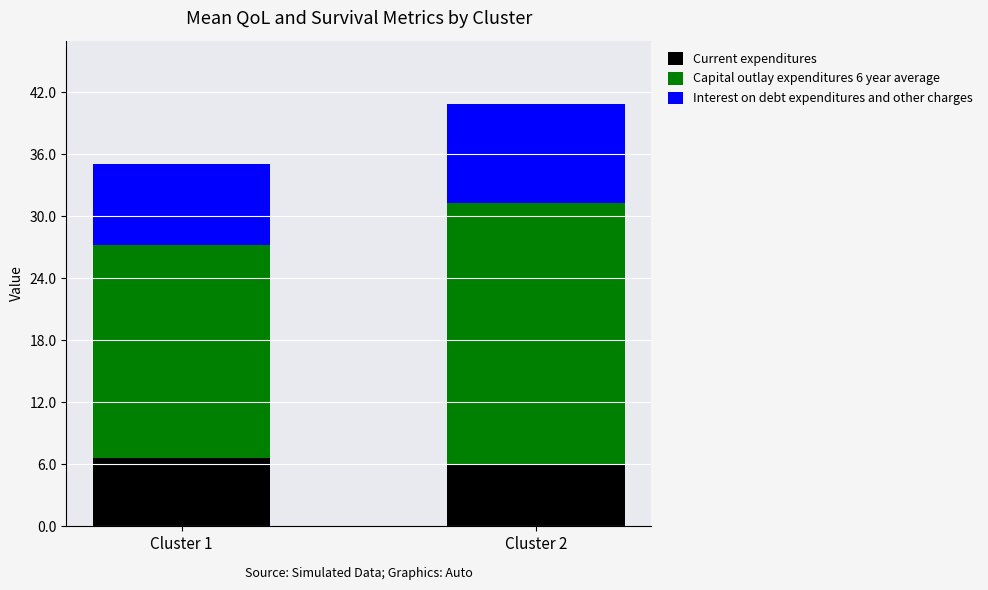

Reading left to right, what are the values for Current expenditures?

Cluster 1=6.6	Cluster 2=6.1